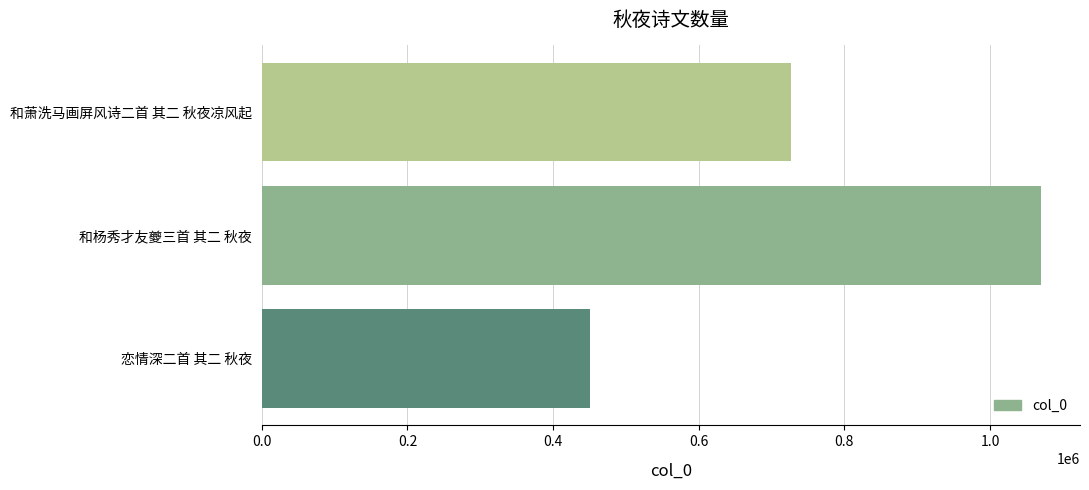

How many values are between 450370 and 1070093?

3